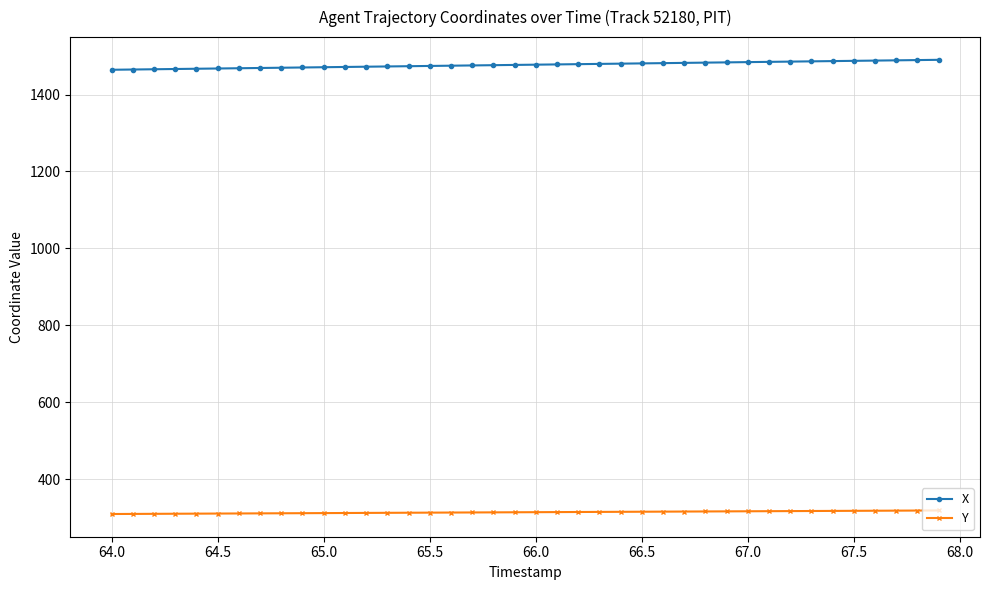

What are all the series names shown in the legend?

X, Y